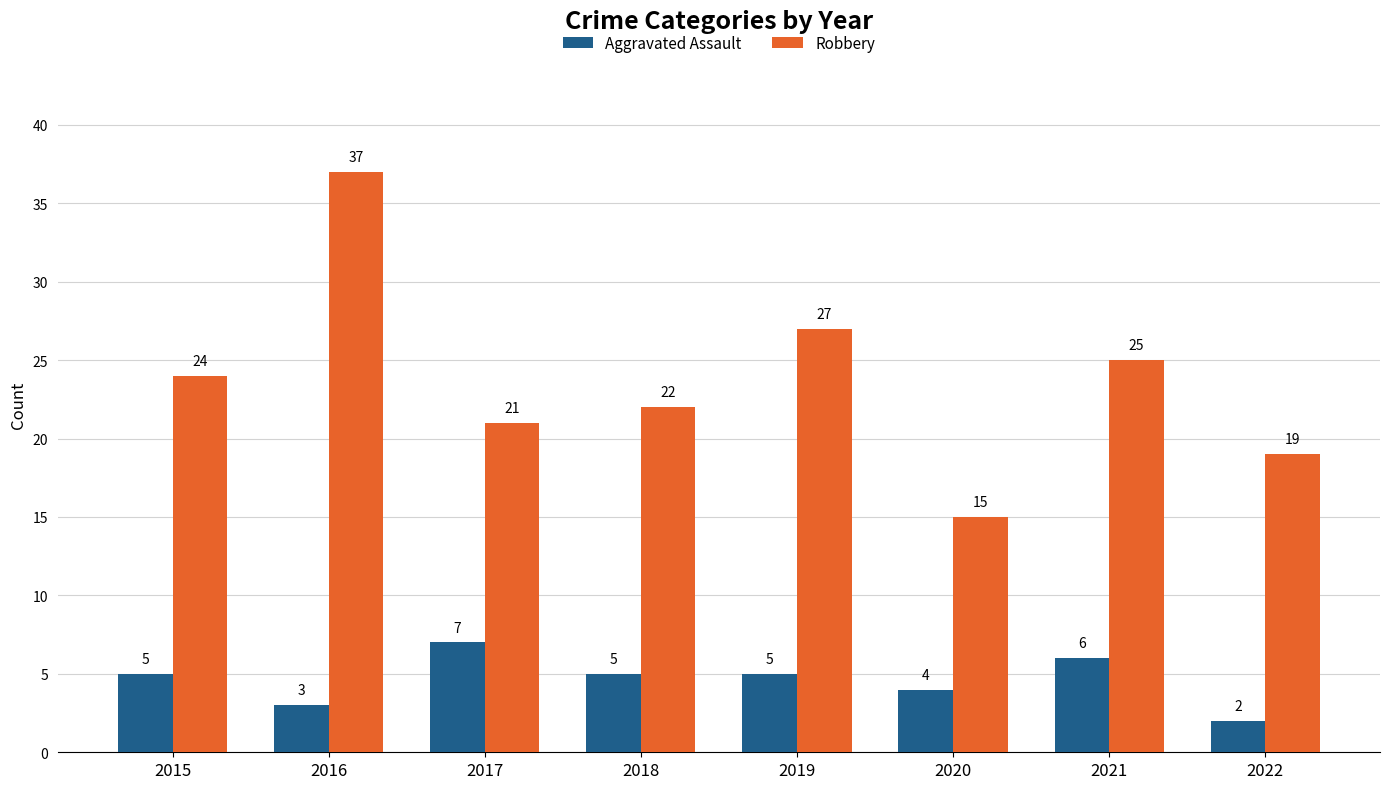

What is the lowest value of the Robbery series?

15